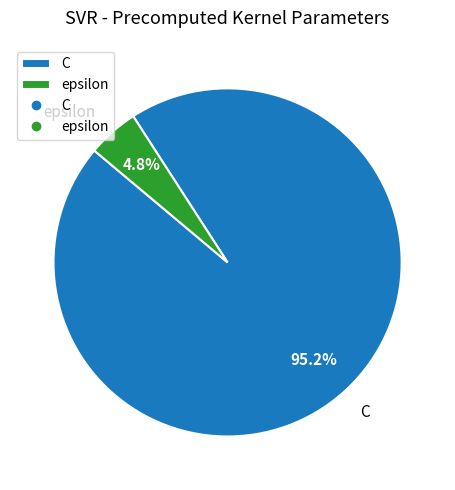

How many segments does this pie chart have?

2